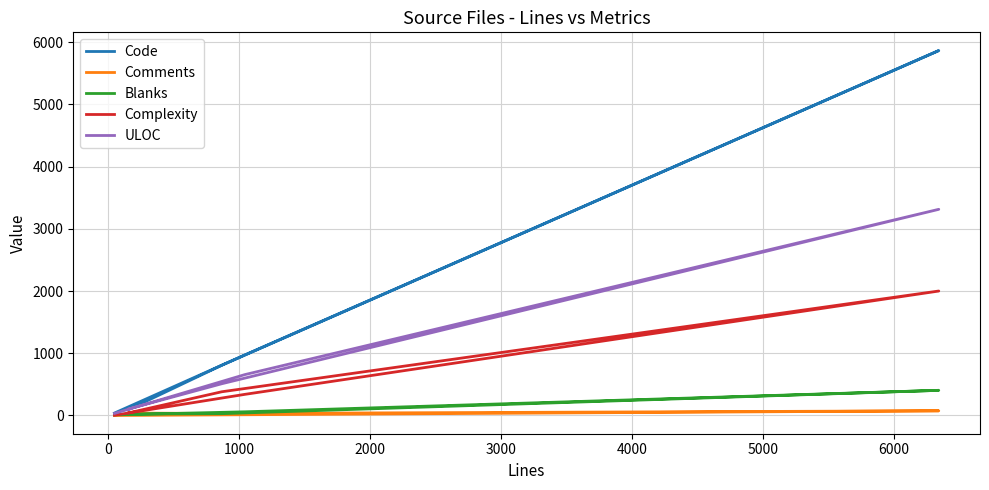

True or false: Complexity and ULOC cross at least once.

False